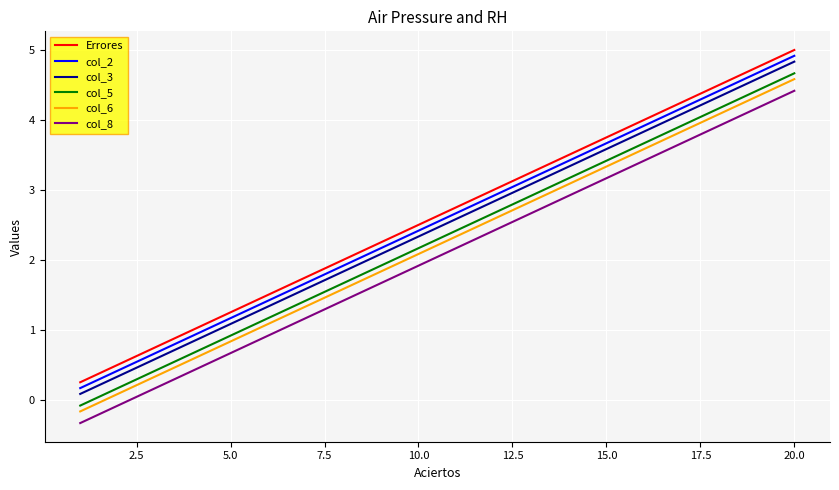

True or false: Errores and col_3 intersect in this chart.

False